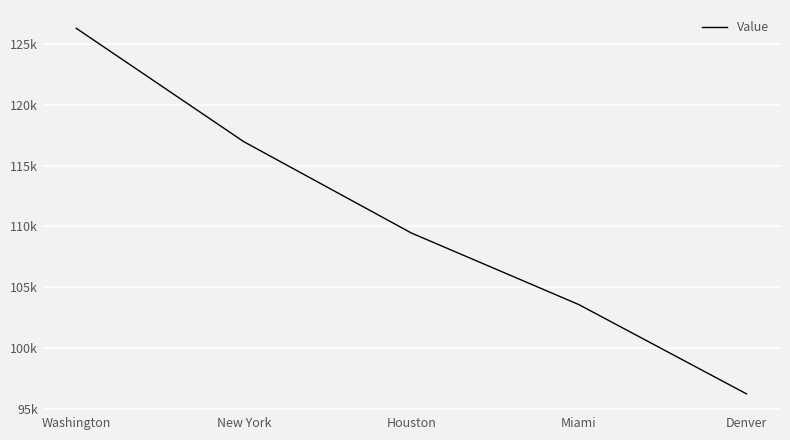

Does the chart have visible grid lines?

Yes